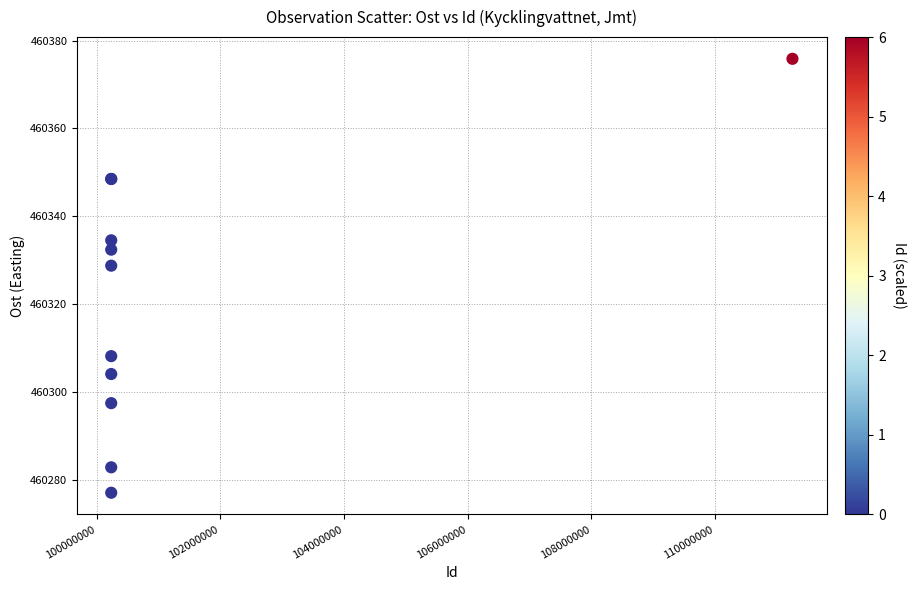

What Y value in the scatter plot is closest to 460326?

460328.7